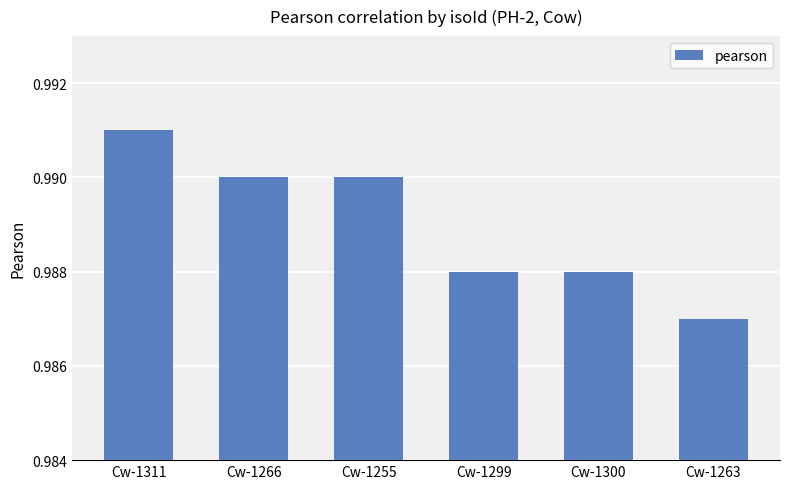

What is the label of the 5th bar from the right?

Cw-1266